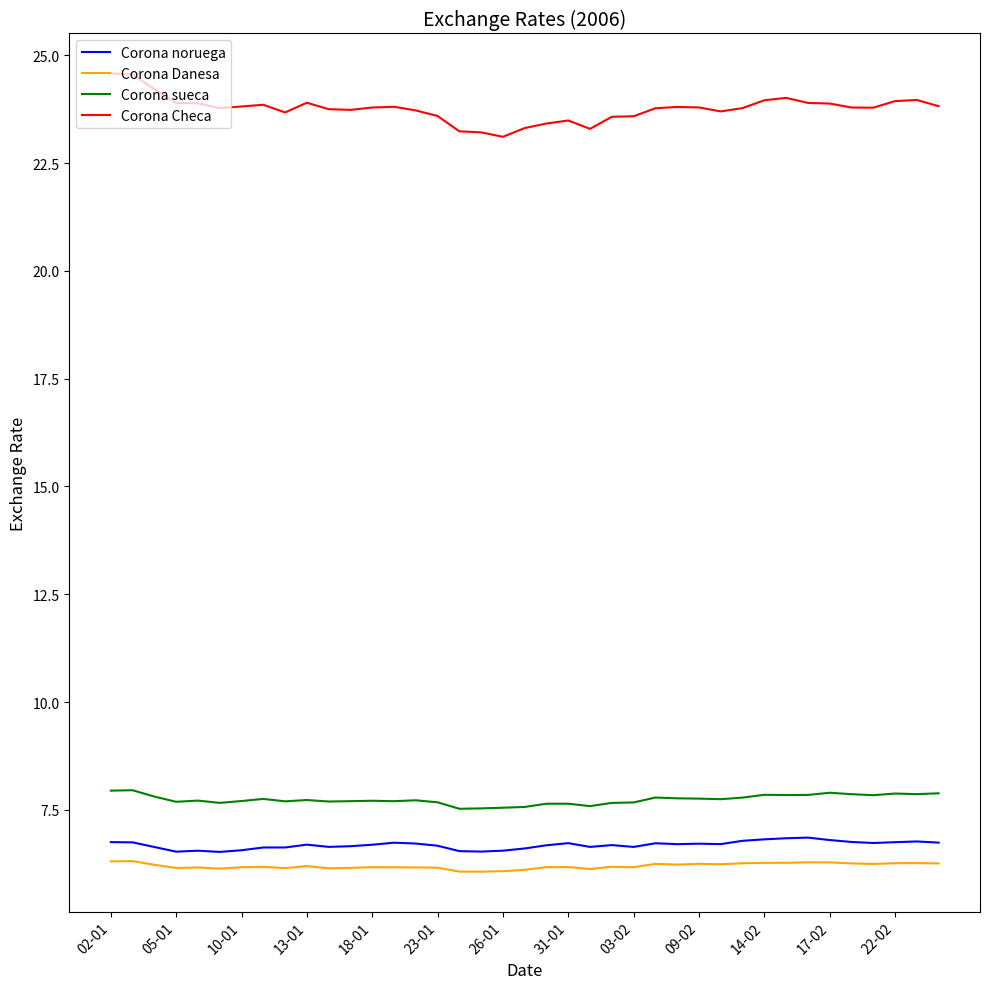

True or false: Corona Danesa and Corona sueca intersect in this chart.

False